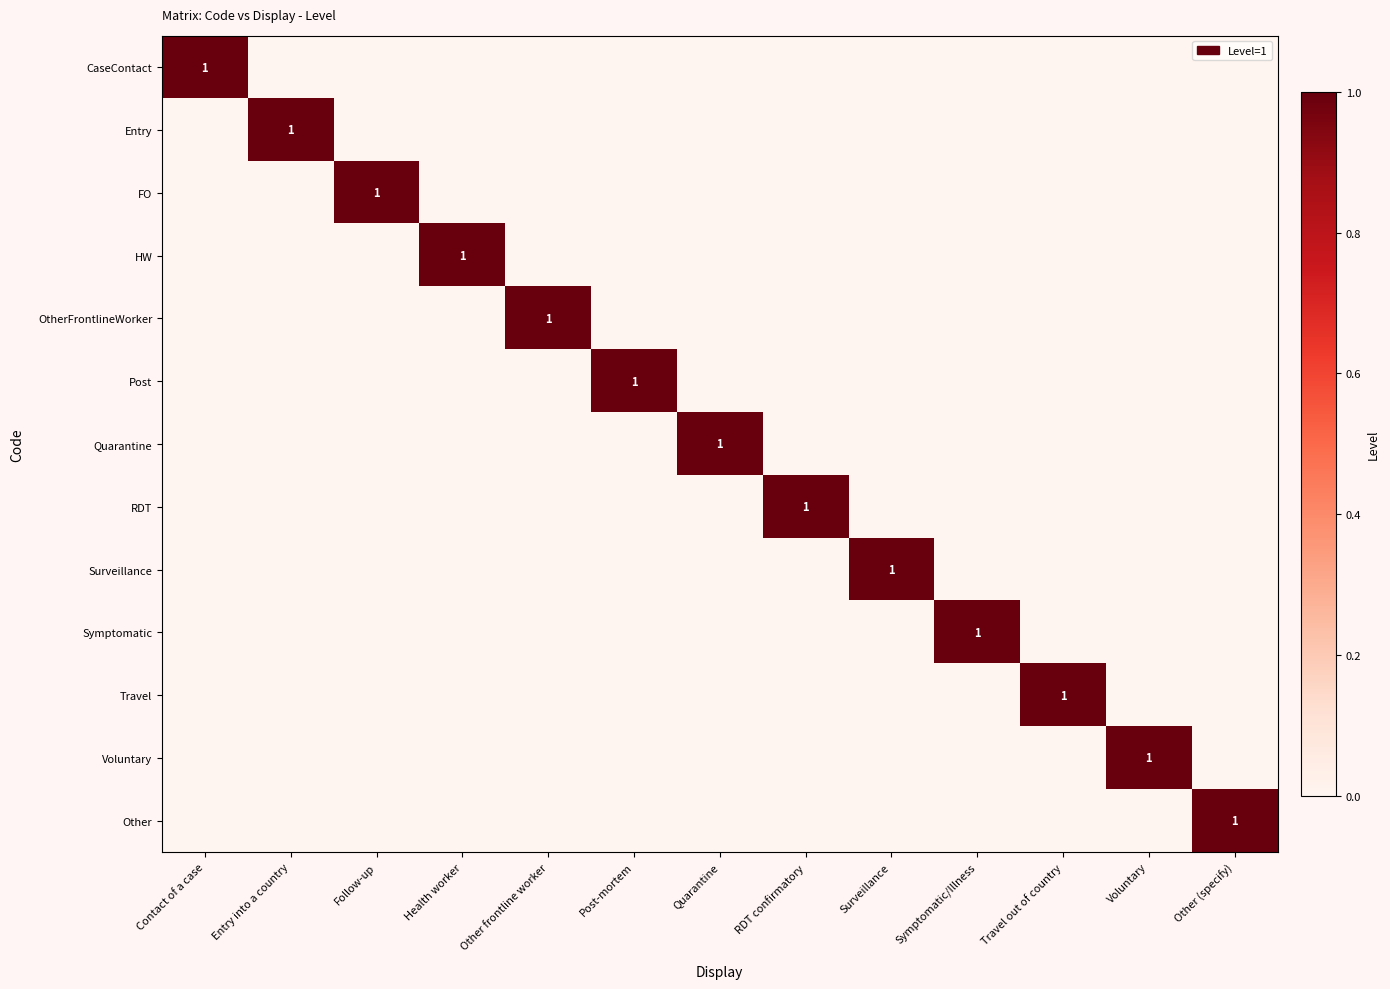

What is the total value across all series at Follow-up?

1